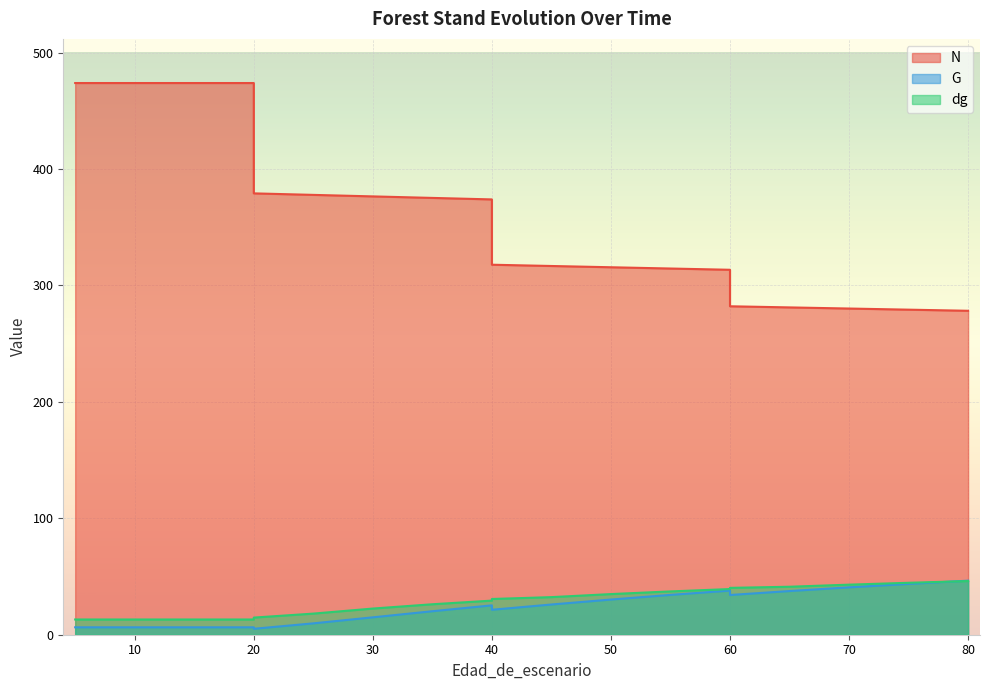

Rank the series by their maximum value, from lowest to highest.

dg, G, N